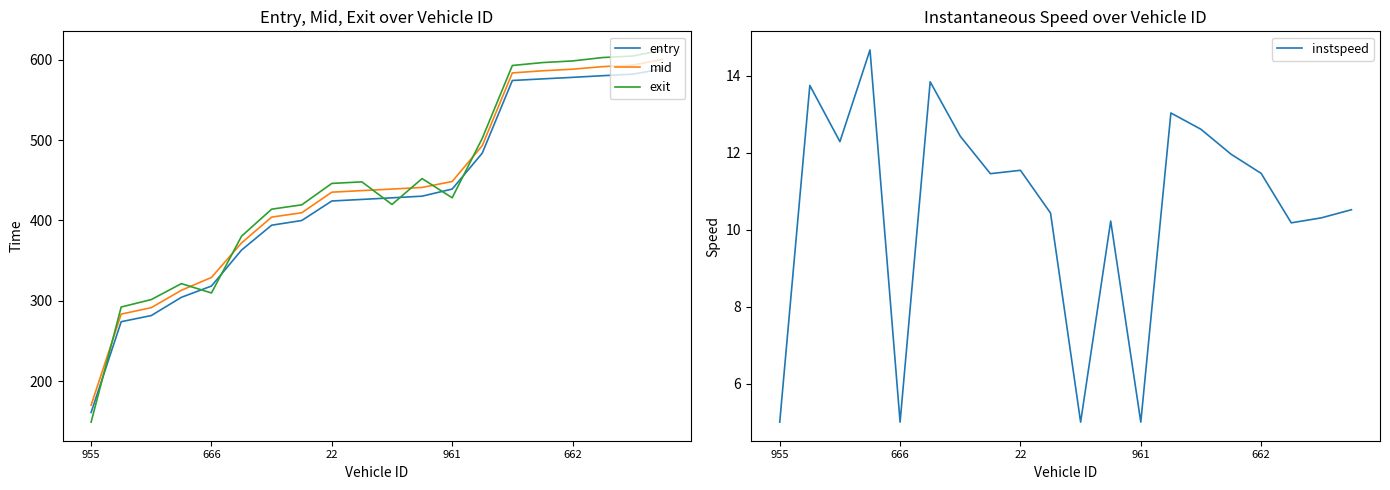

Is it true that mid equals 800.0 at 13?

False